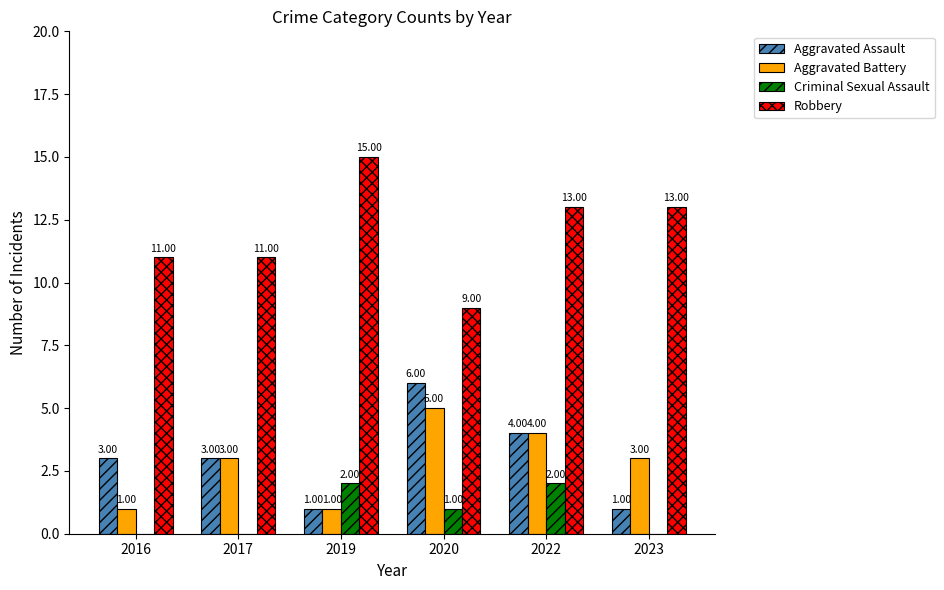

What is the sum of the Aggravated Assault values at 2022 and 2017?

7